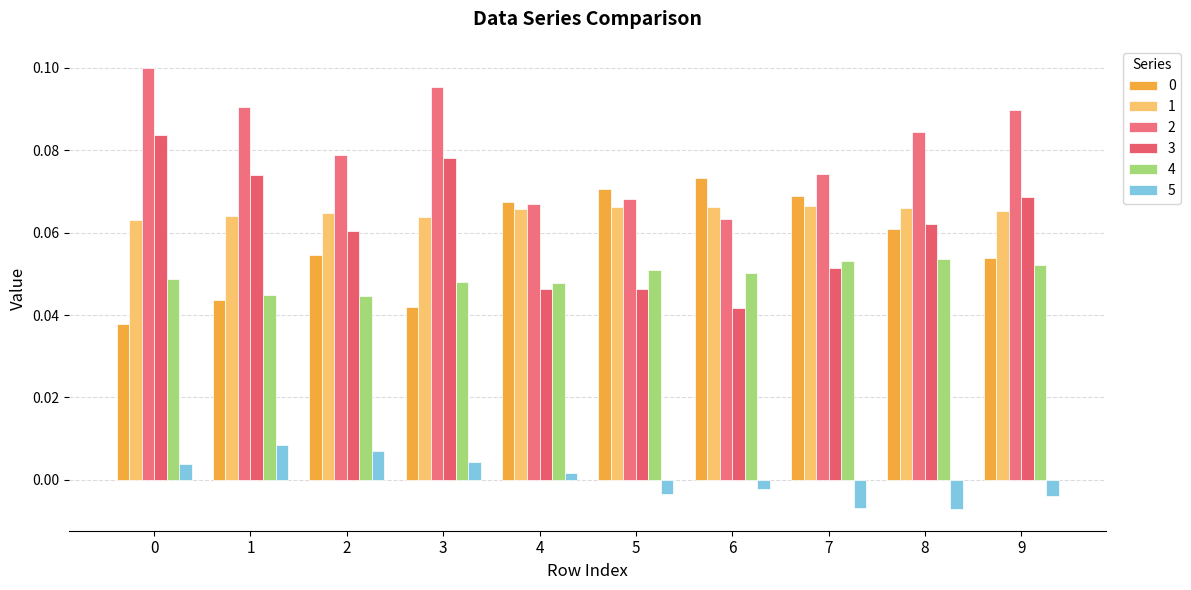

What is the total value across all series at 9?

0.3